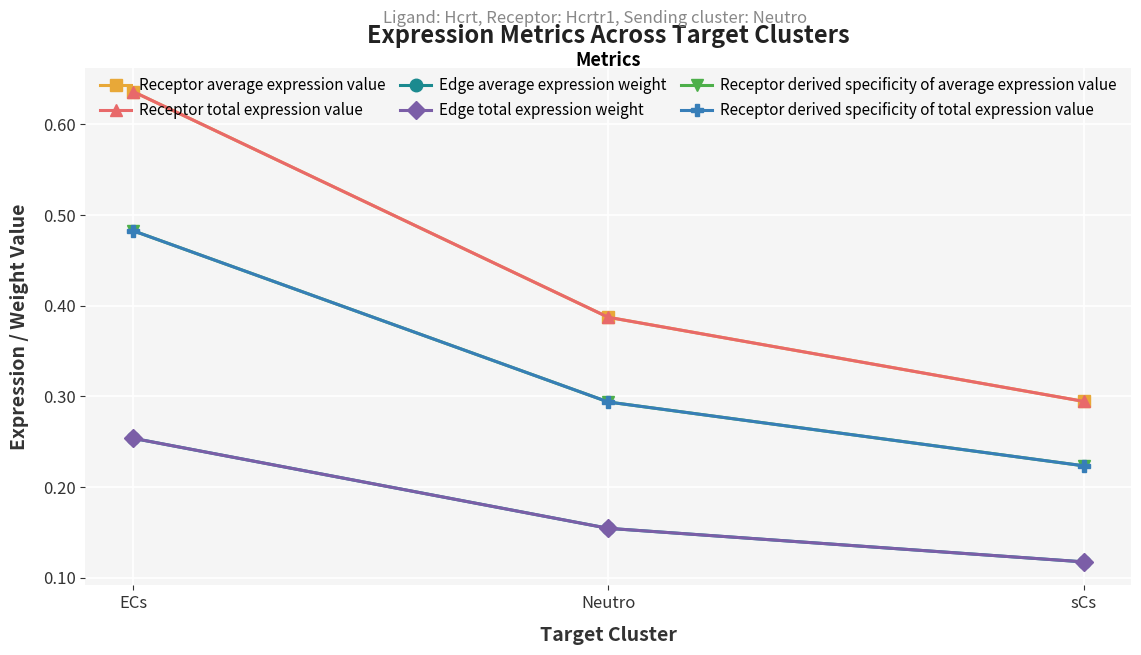

Is it true that Receptor derived specificity of total expression value equals 0.1 at Neutro?

False